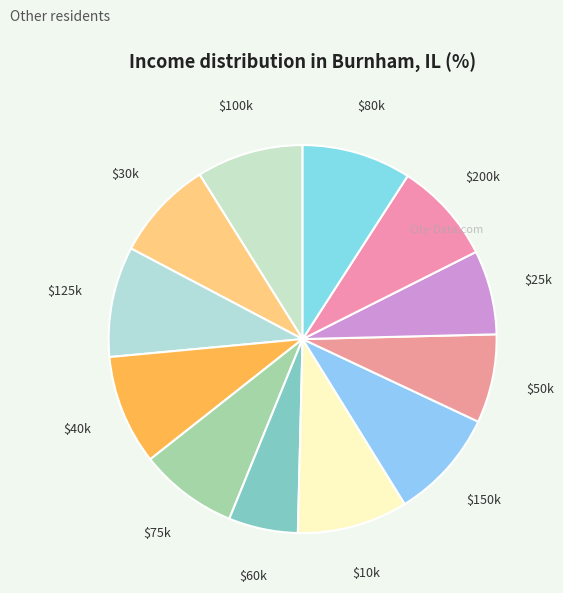

The $40k slice represents 9% of the pie. True or false?

True